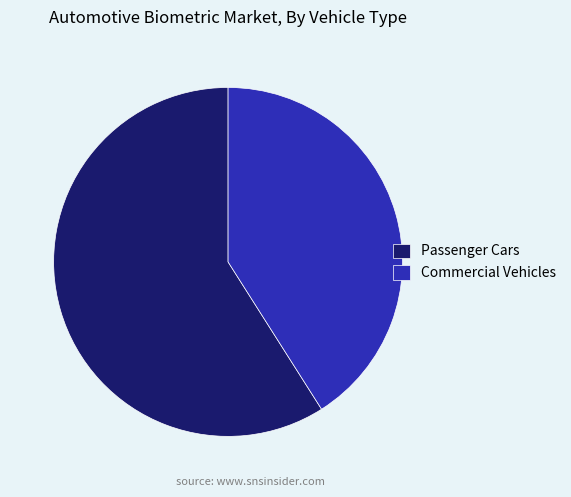

How many slices are in this pie chart?

2